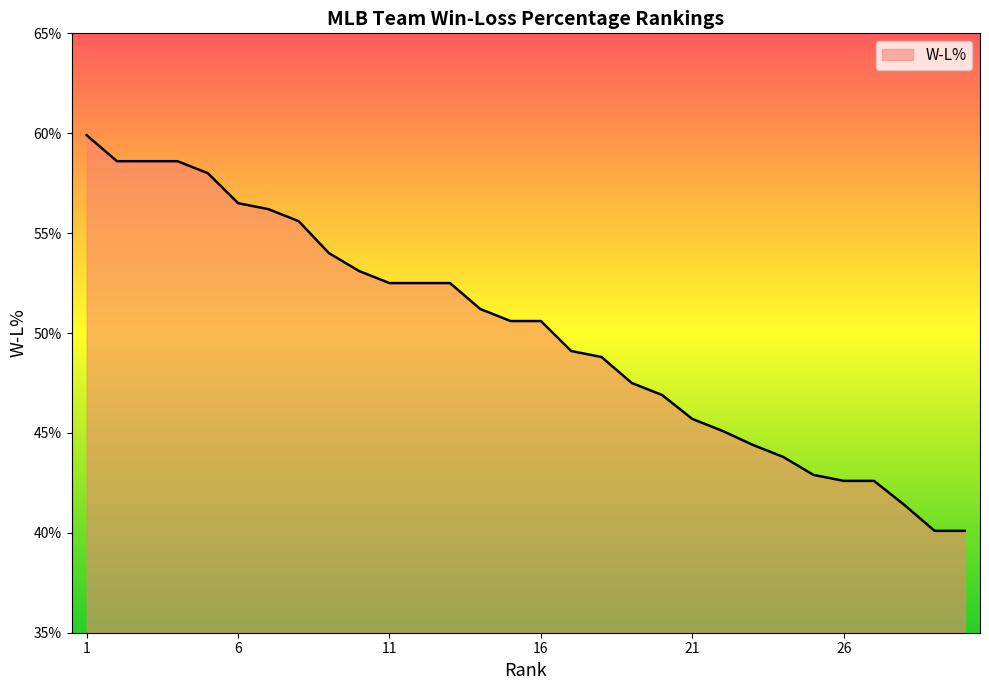

What is the minimum value shown in the chart?

0.4